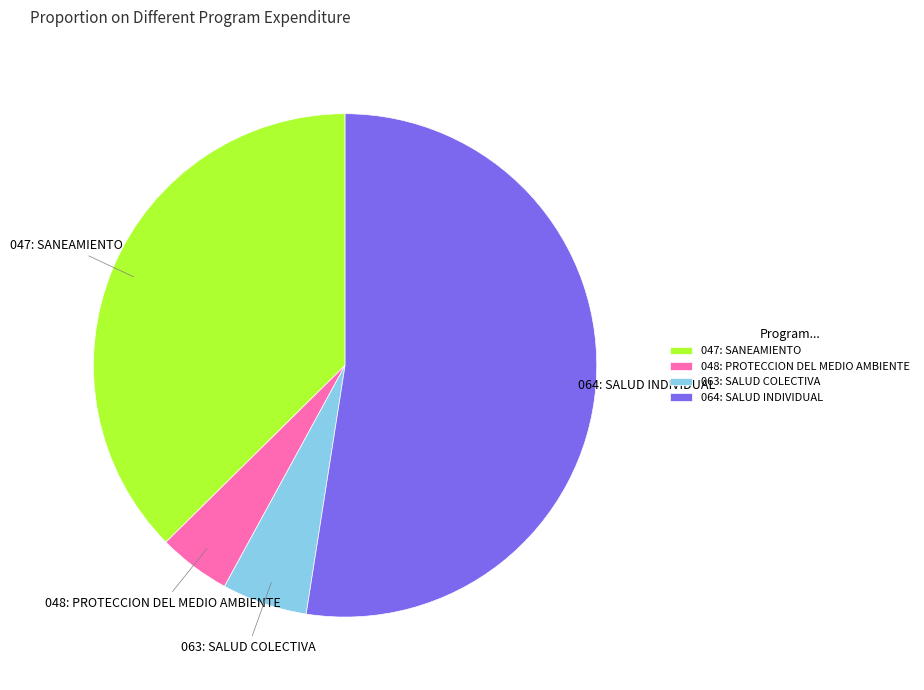

Does 048: PROTECCION DEL MEDIO AMBIENTE represent more than half of the total?

No